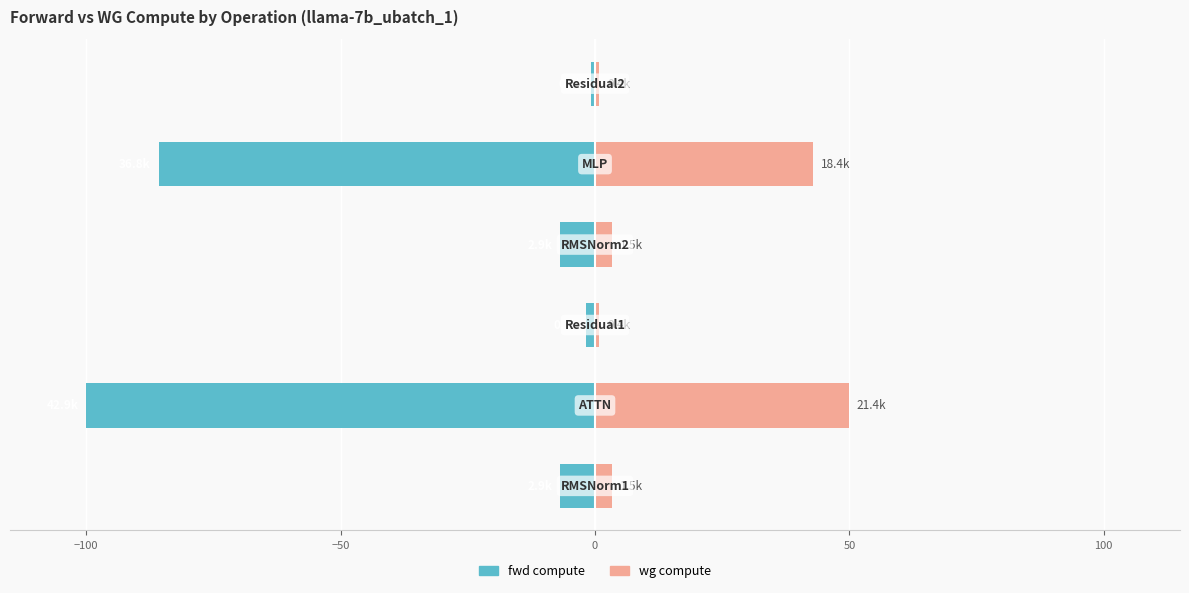

Between 50 and −100, which is larger?

50